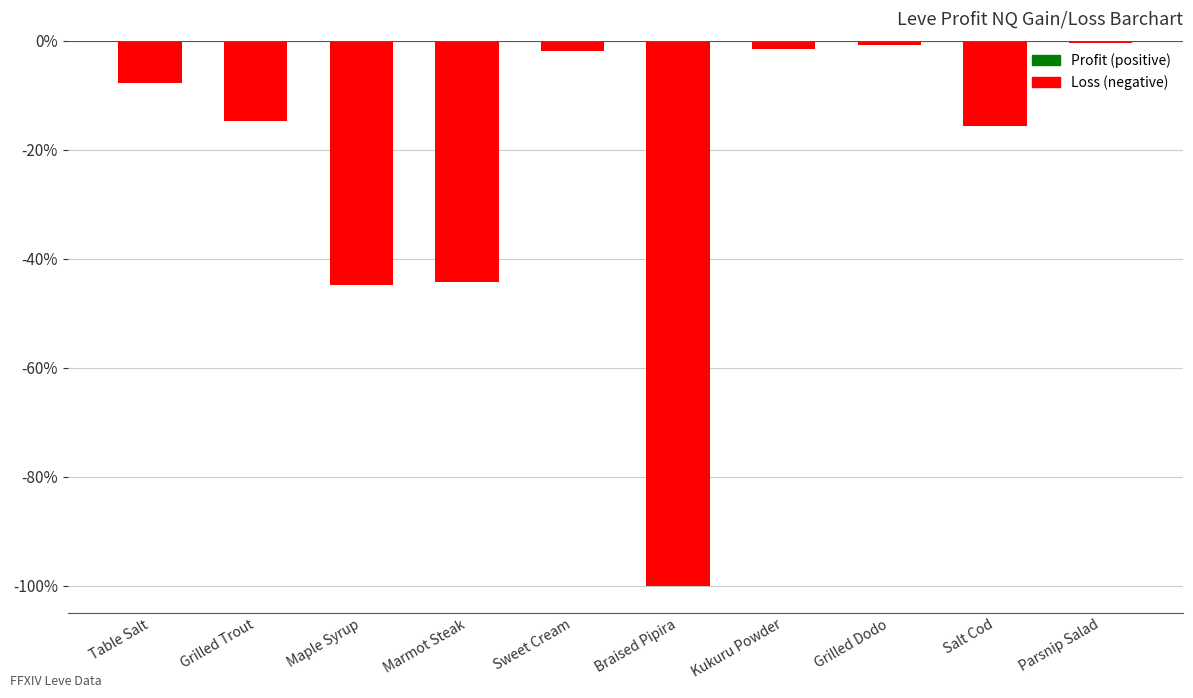

Where does the data first go above -7?

Sweet Cream